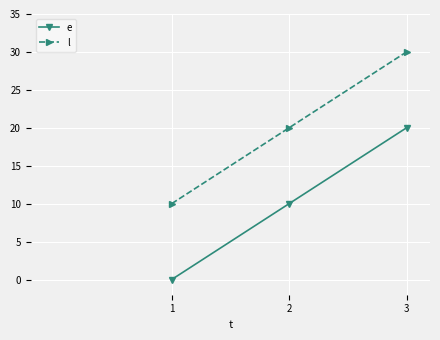

Reading left to right, list all the values displayed in this chart.

e: 1=0	2=10	3=20
l: 1=10	2=20	3=30